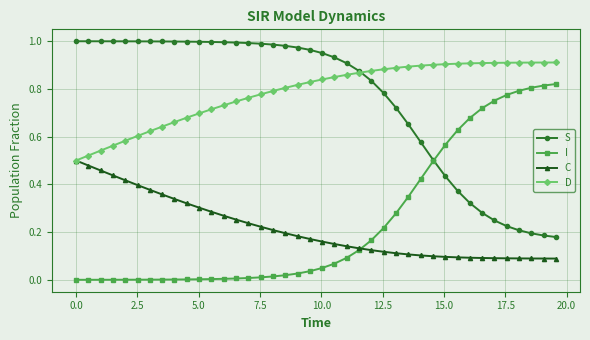

Rank the series by their maximum value, from lowest to highest.

C, I, D, S